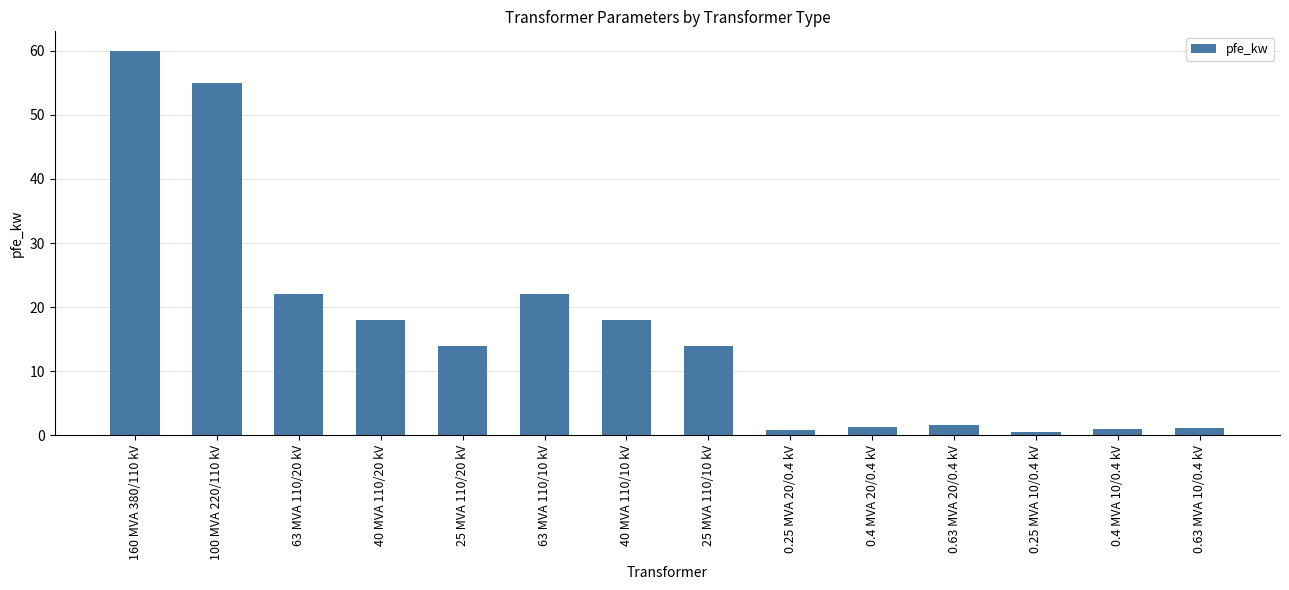

How many series are shown in this chart?

1